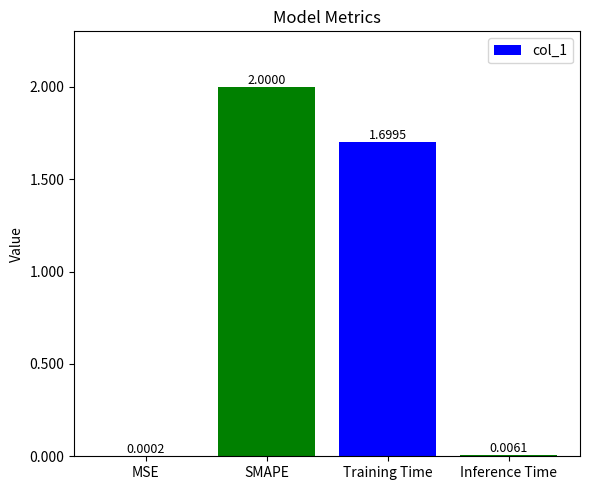

Between Inference Time and SMAPE, which is larger?

SMAPE